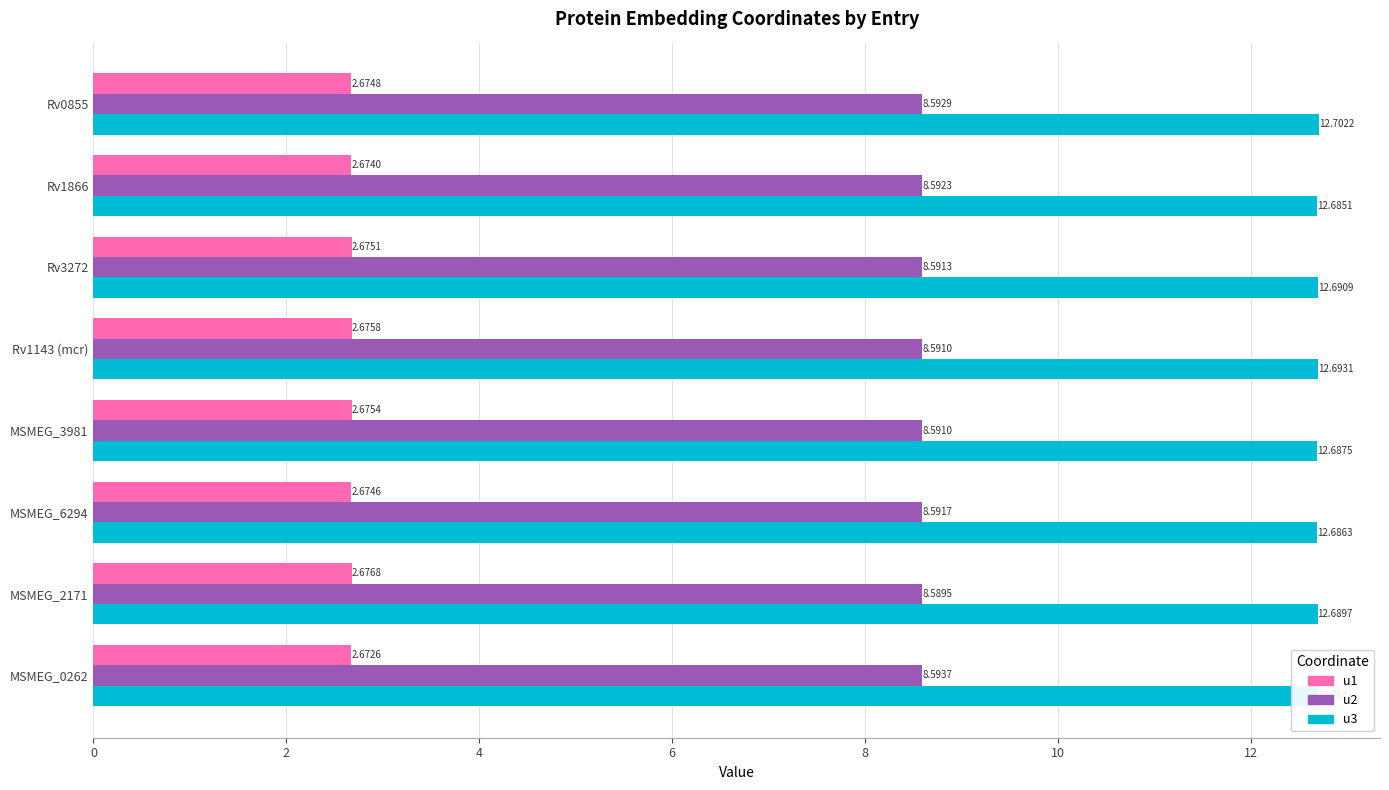

Rank the series by their maximum value, from highest to lowest.

u3, u2, u1